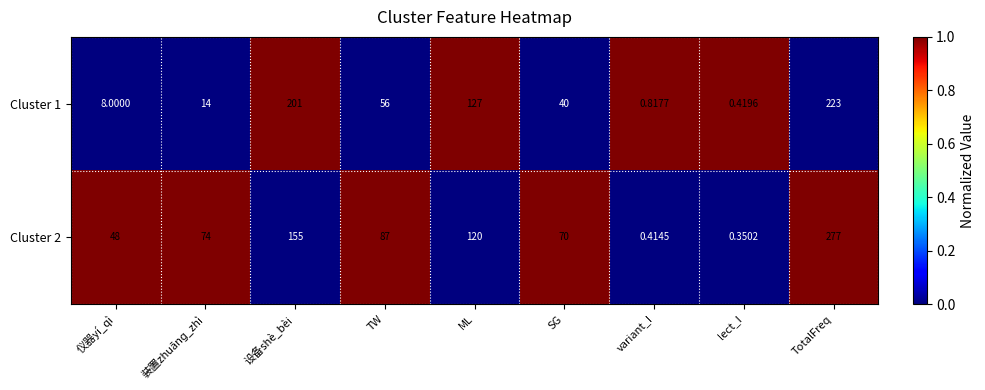

Which series has the largest range (max minus min)?

Cluster 2